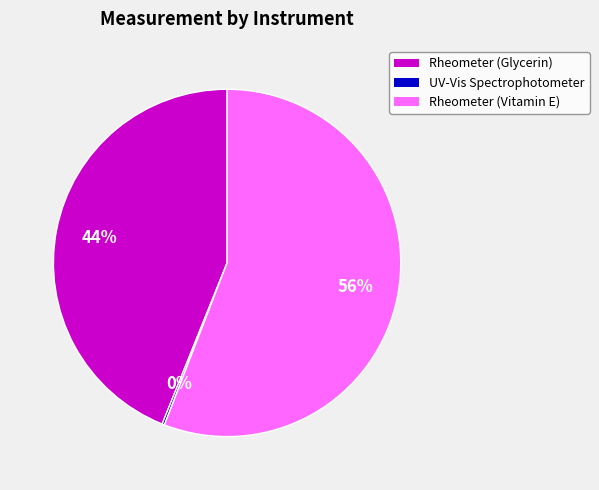

To the nearest percent, what is the difference between the largest and smallest slice percentages?

56%